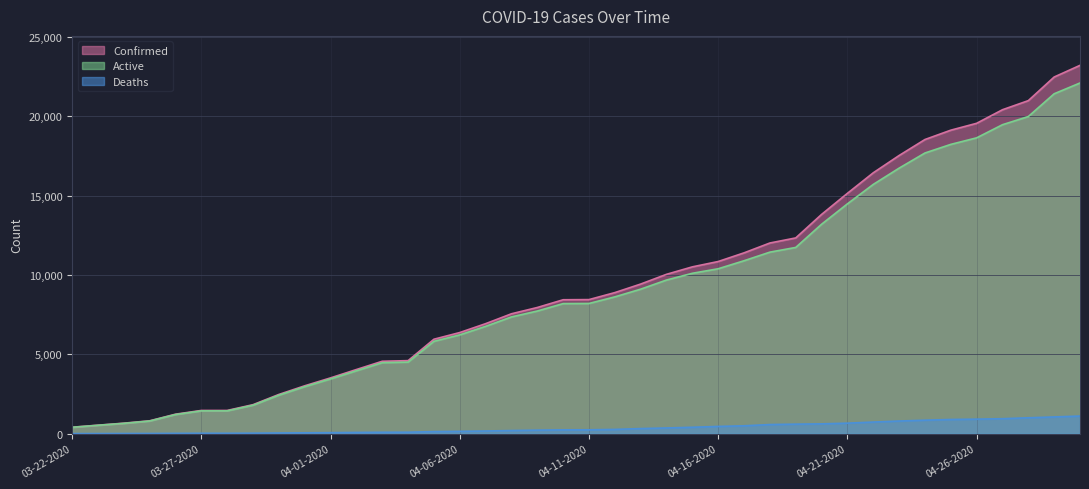

True or false: Confirmed has a value of 20996 at 04-28-2020.

True